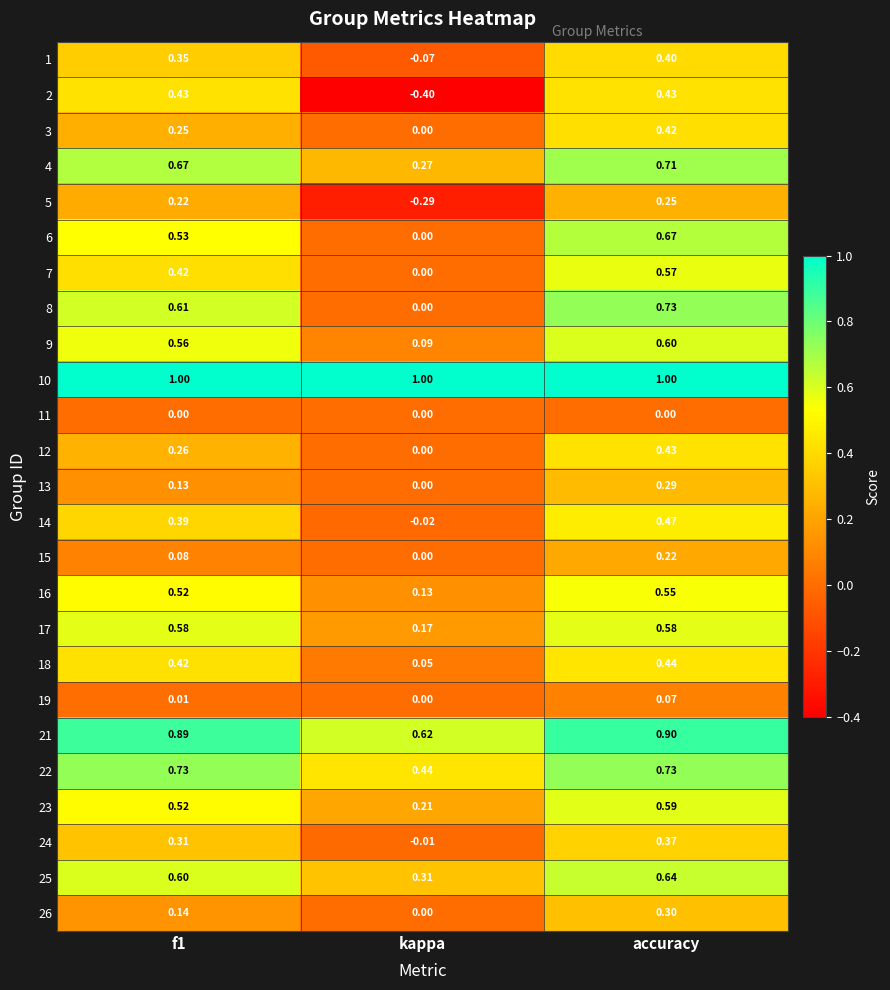

How many series are shown in this chart?

25